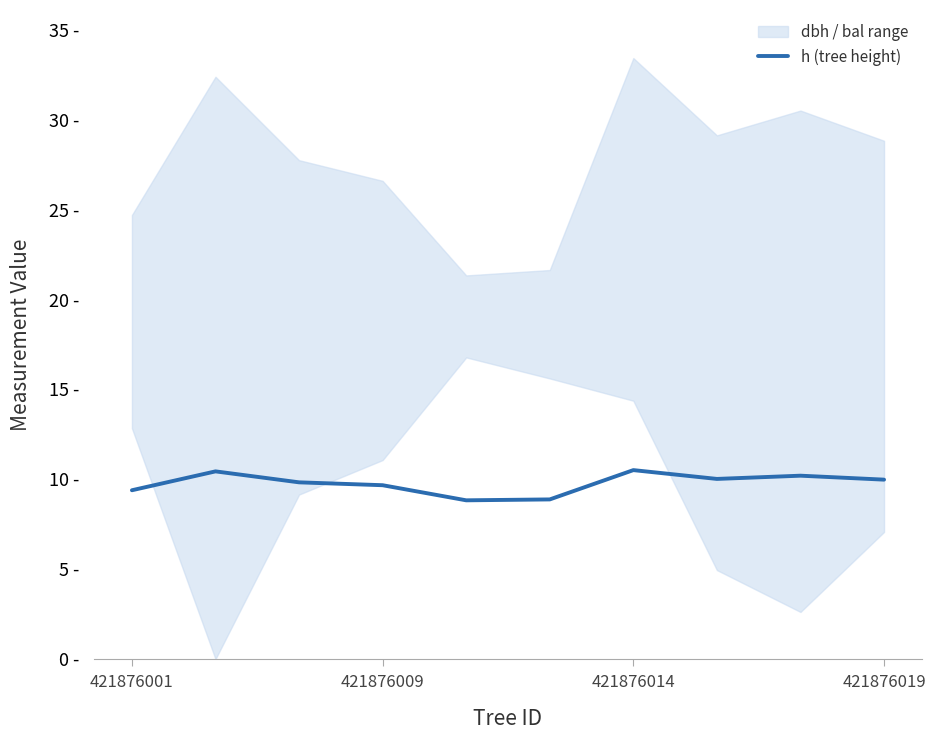

The chart shows a value of 10.0 at 7. True or false?

True